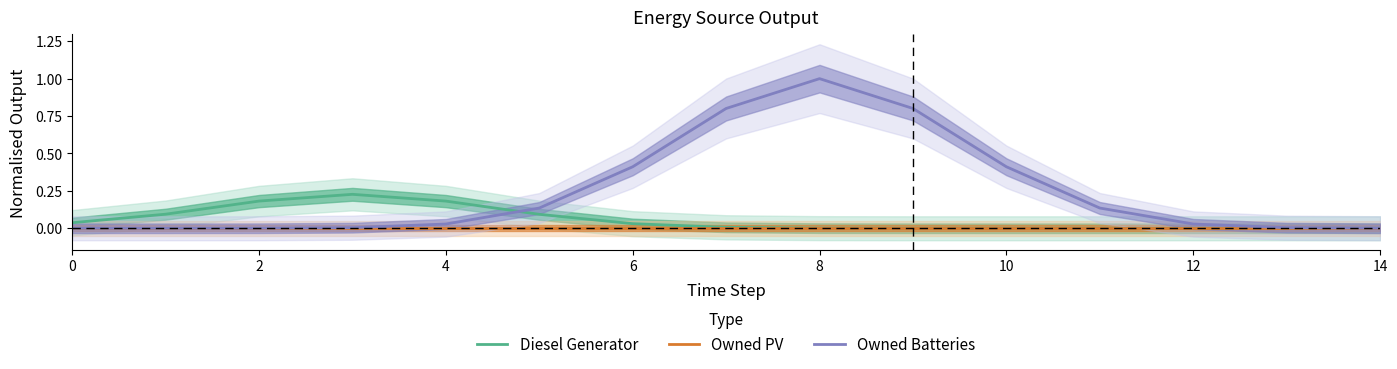

True or false: Owned Batteries has a value of 0.0 at 14.

True